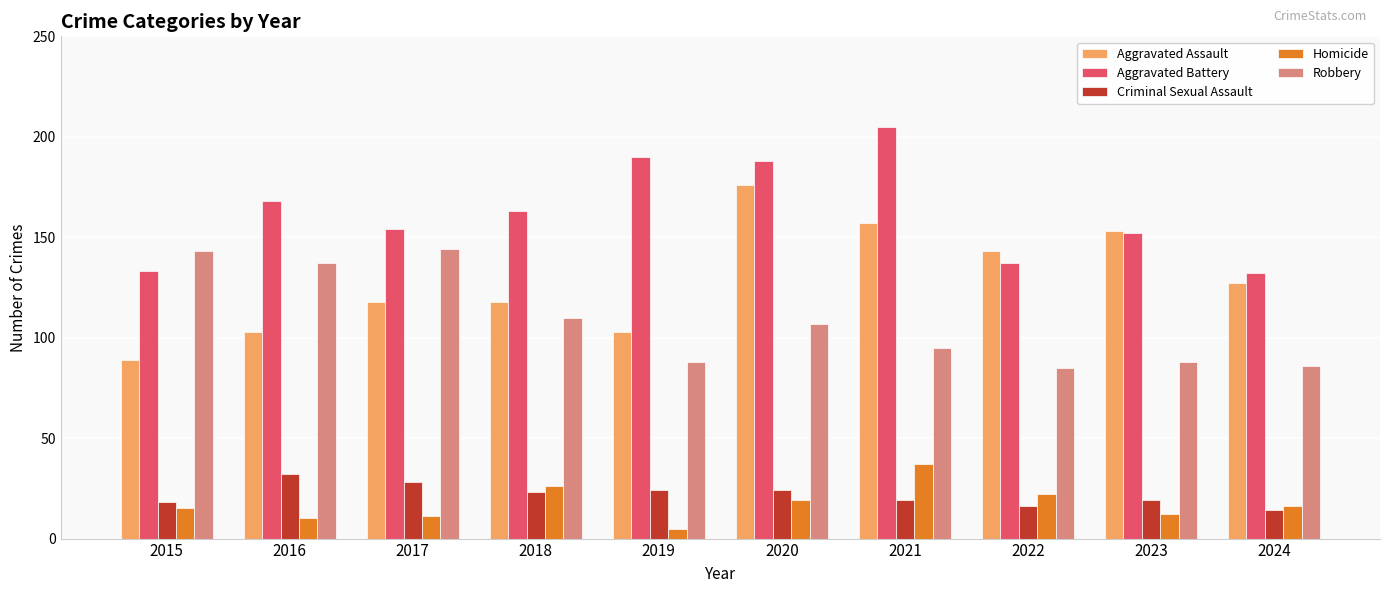

What is the average value of the Aggravated Assault series?

129